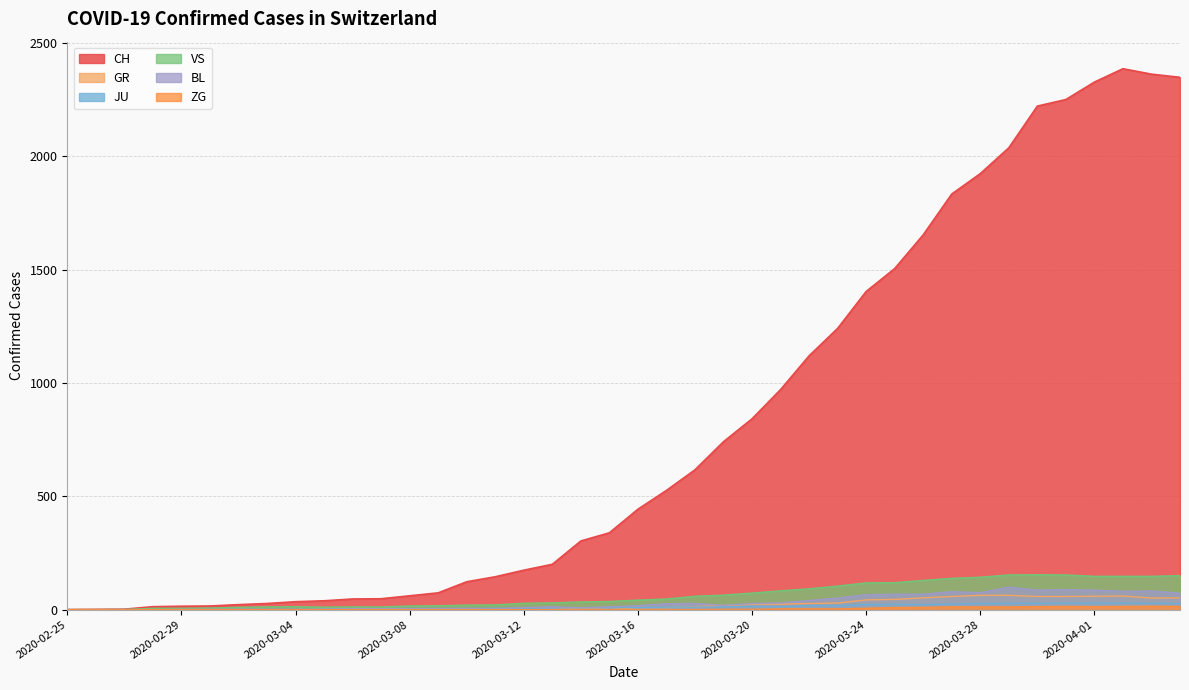

What position from the left is 2020-04-01?

37